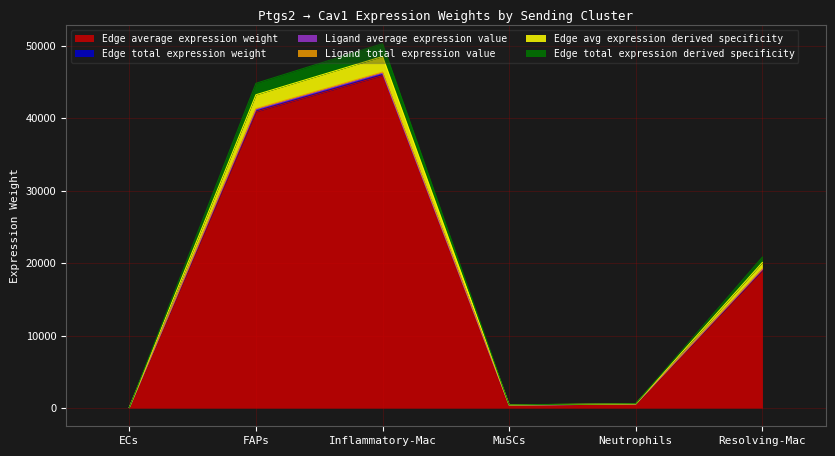

Where is the first local maximum for Edge avg expression derived specificity?

Inflammatory-Mac